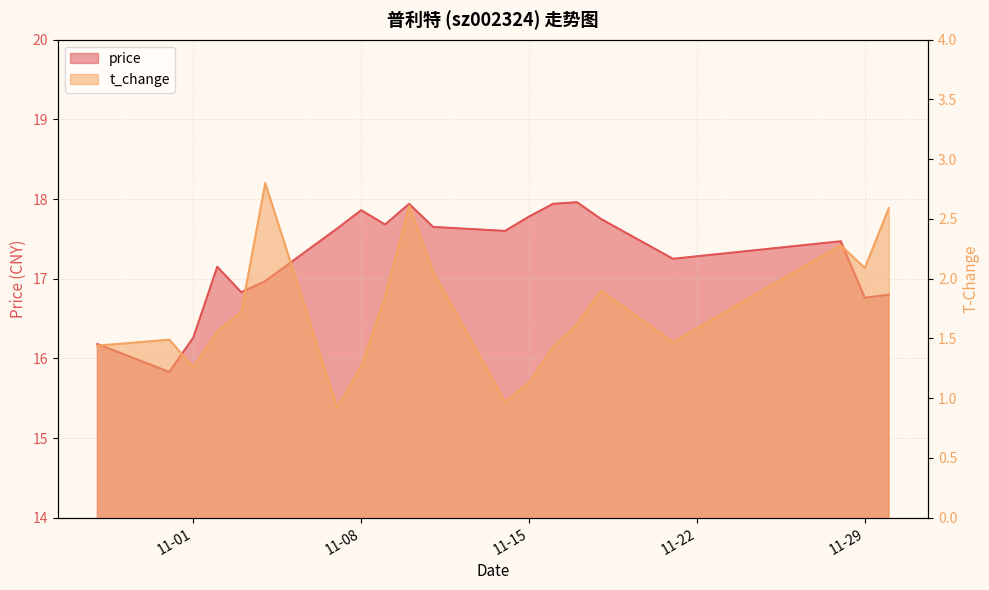

At which category is the sum across all series the highest?

2022-11-10